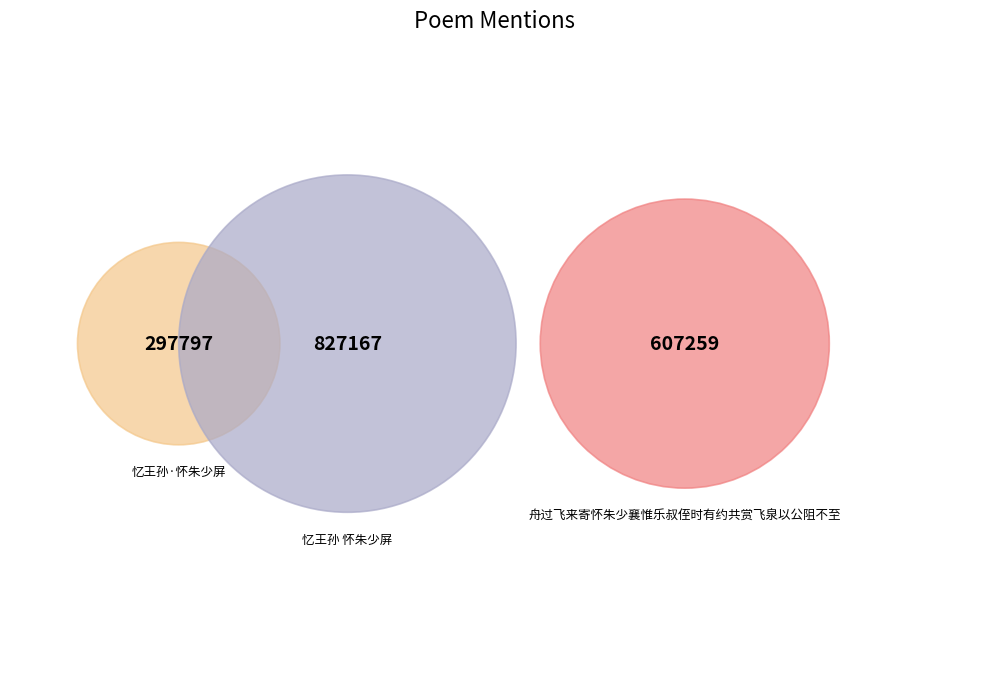

Is 忆王孙 怀朱少屏 the majority of the pie?

No